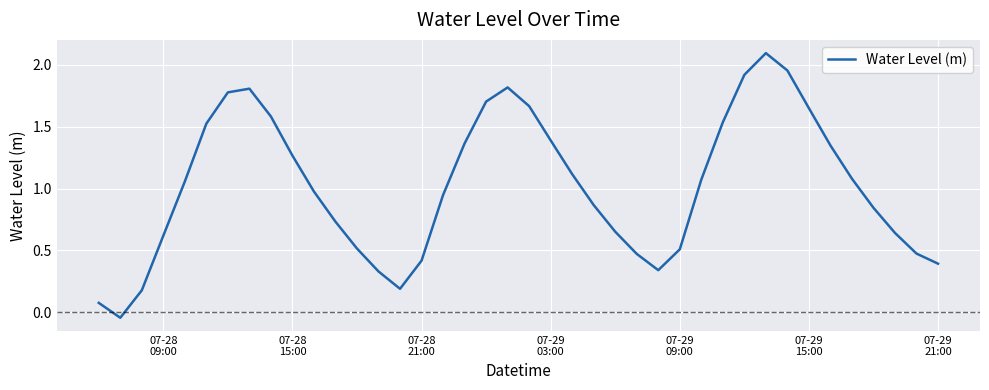

What is the greatest value displayed?

2.1